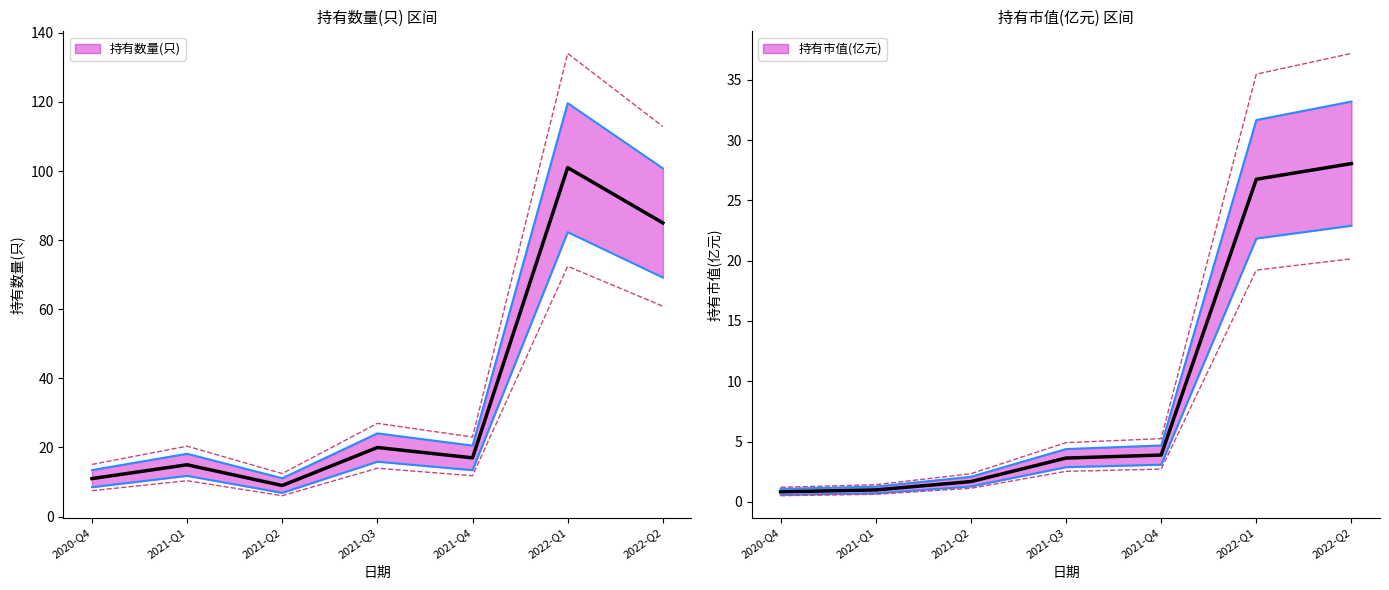

How many data points in 持有市值(亿元) are above 3?

4